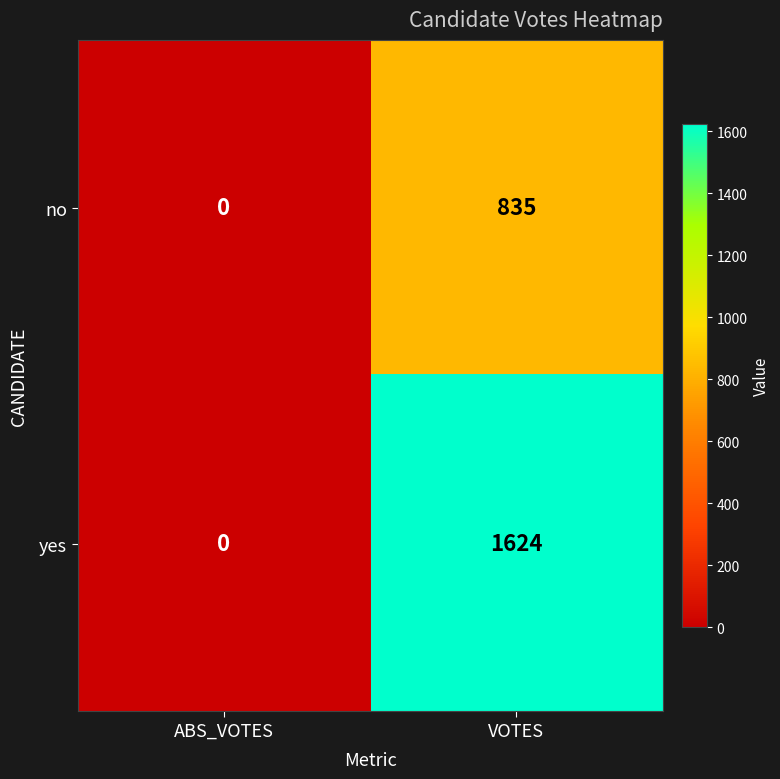

Which category has the highest value across all series?

VOTES